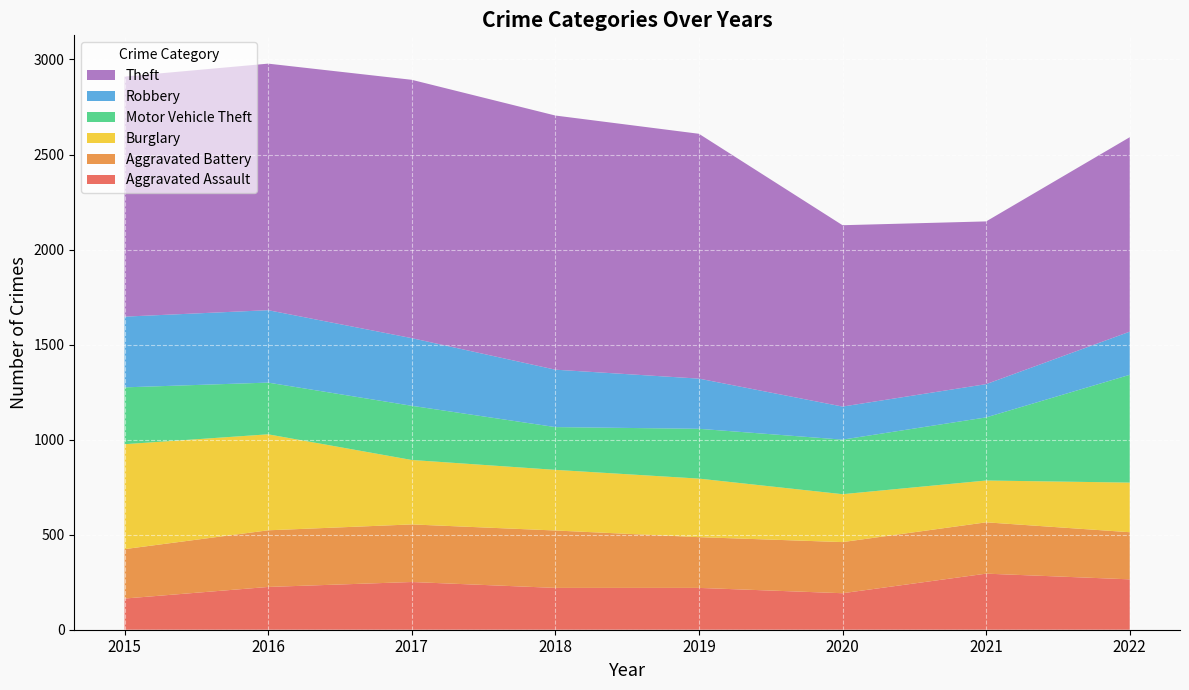

Reading right to left, extract all data points from this chart.

Aggravated Assault: 265	295	192	220	220	251	225	164
Aggravated Battery: 248	270	269	267	302	303	298	260
Burglary: 261	220	252	308	319	339	505	552
Motor Vehicle Theft: 567	332	287	262	225	285	272	299
Robbery: 227	175	174	264	302	356	381	372
Theft: 1023	856	954	1288	1337	1359	1297	1263